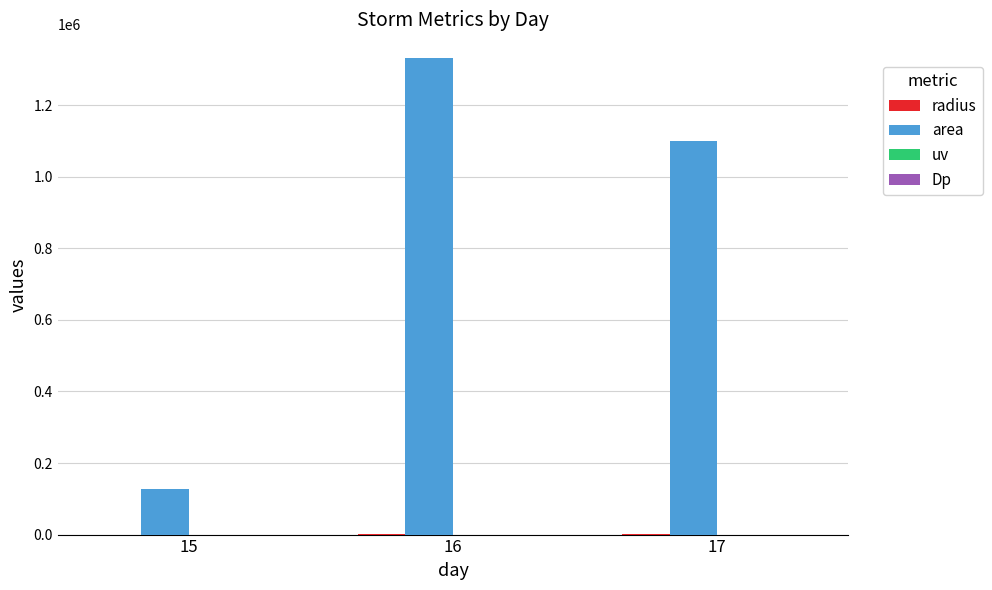

Count the area values in the range 126875 to 1331250.

3